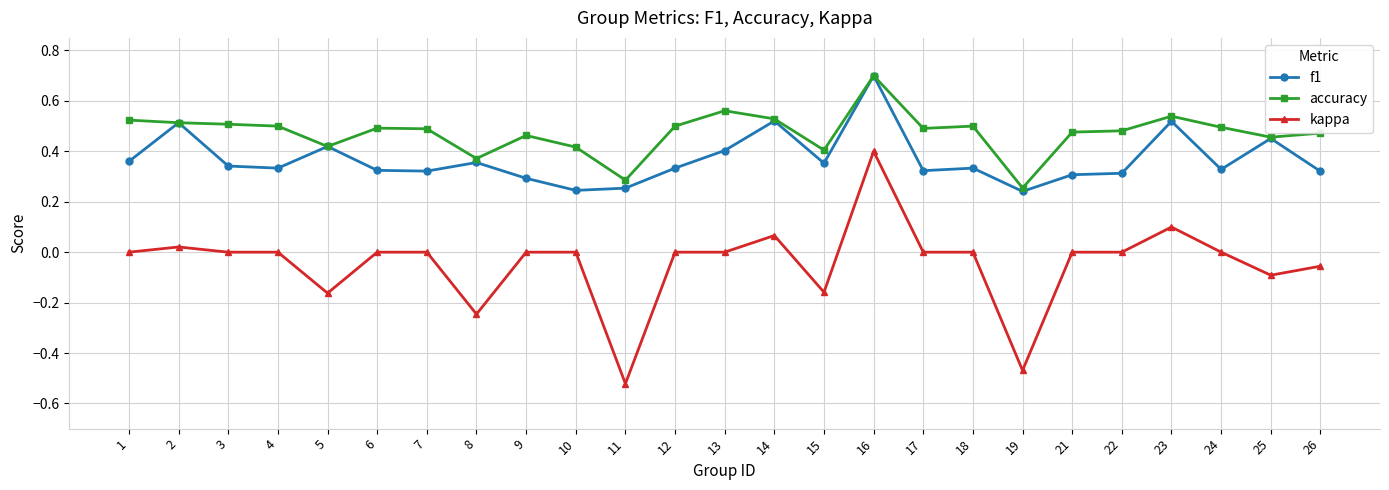

List the series in order of their overall mean, lowest first.

kappa, f1, accuracy